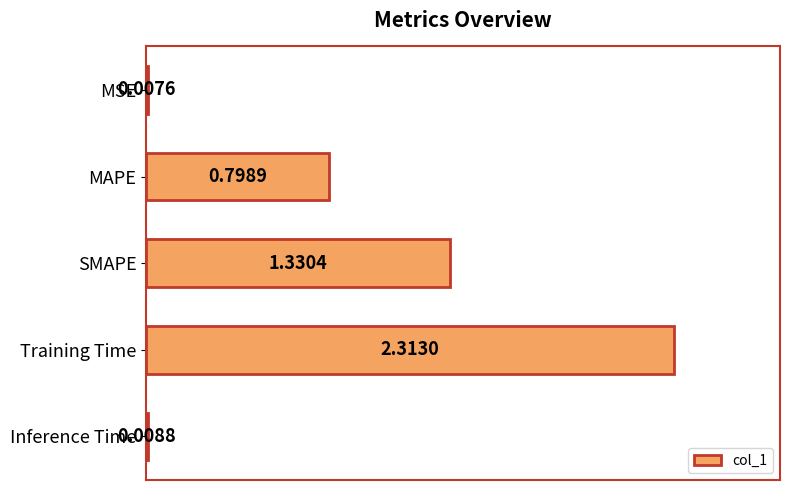

At which category does the chart reach its peak across all series?

Training Time